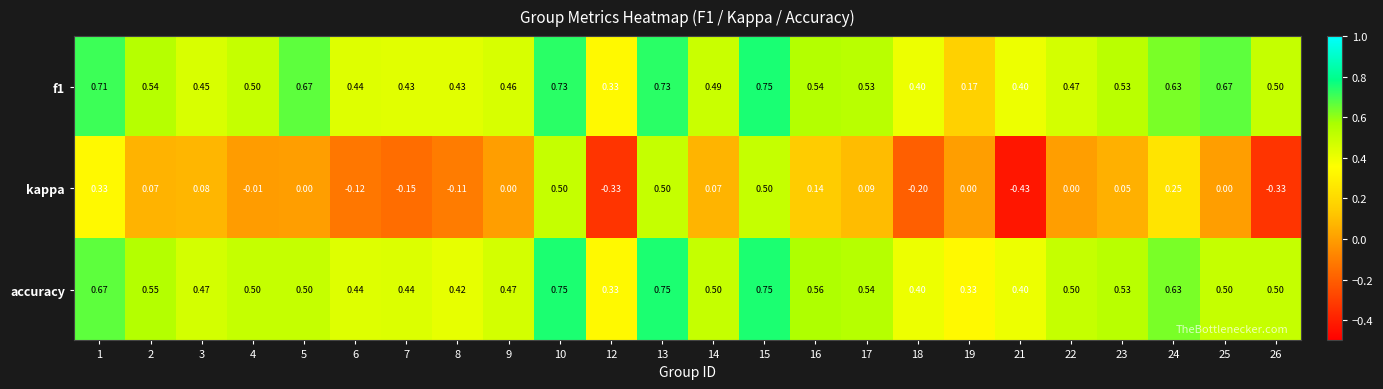

Is the value of accuracy at 4 greater than the value of kappa at 5?

Yes